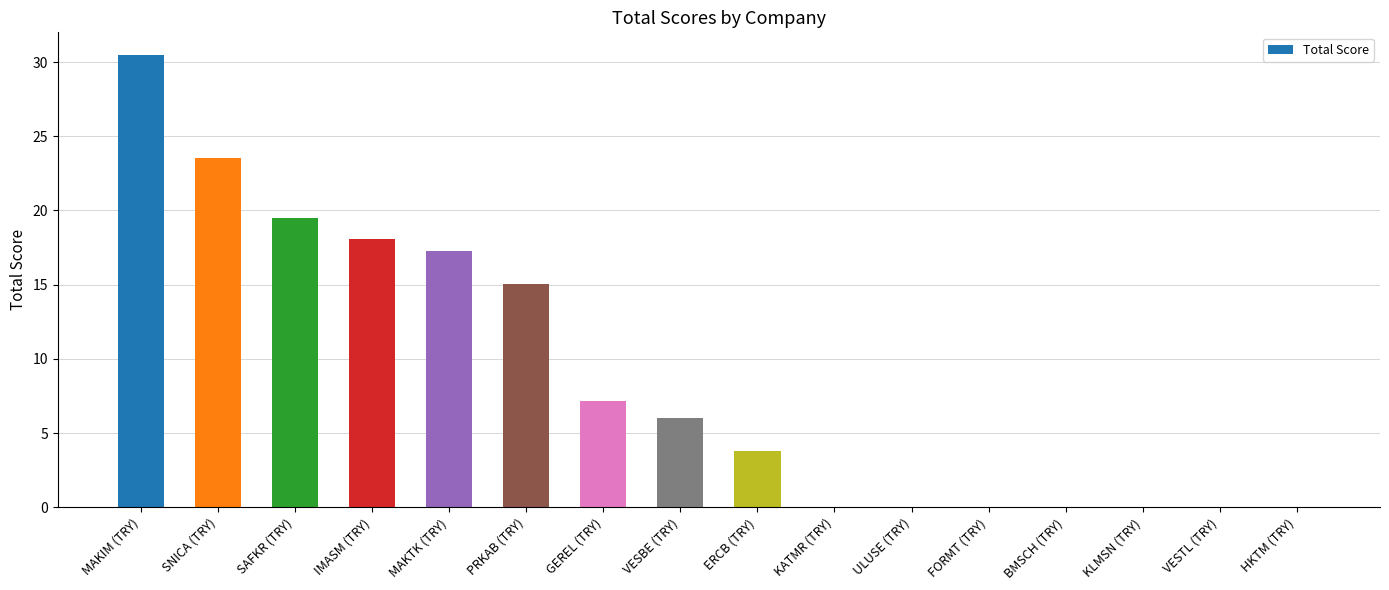

Which label corresponds to the largest value in the chart?

MAKIM (TRY)